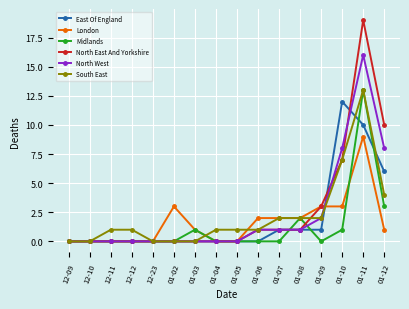

At 01-12, list the series in order from largest to smallest.

North East And Yorkshire, North West, East Of England, South East, Midlands, London